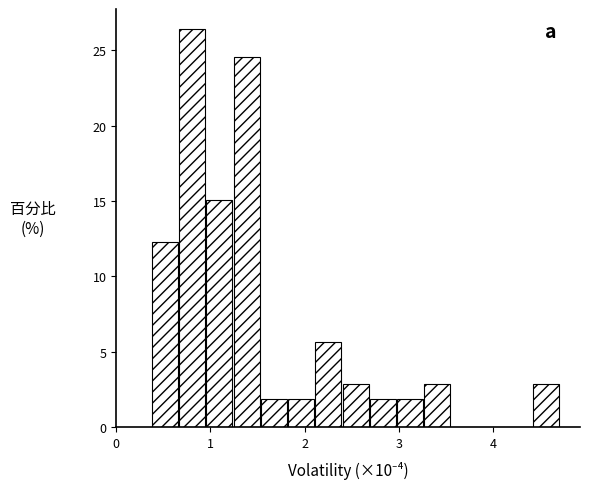

Read against the x-axis, roughly where is the centre of the tallest bar?

0.8